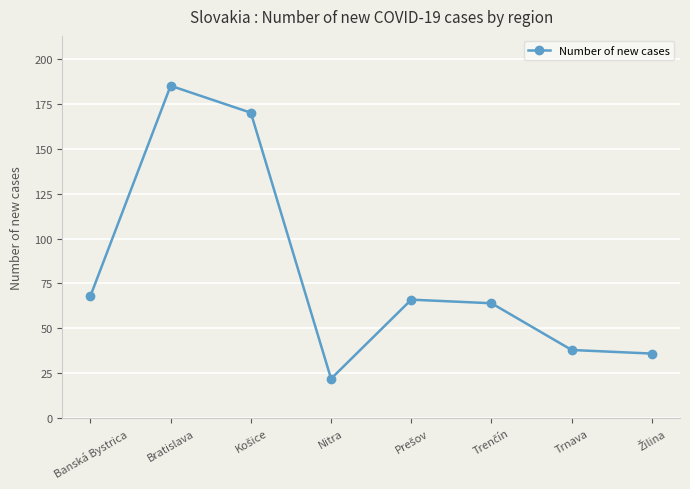

Which label corresponds to the largest value in the chart?

Bratislava